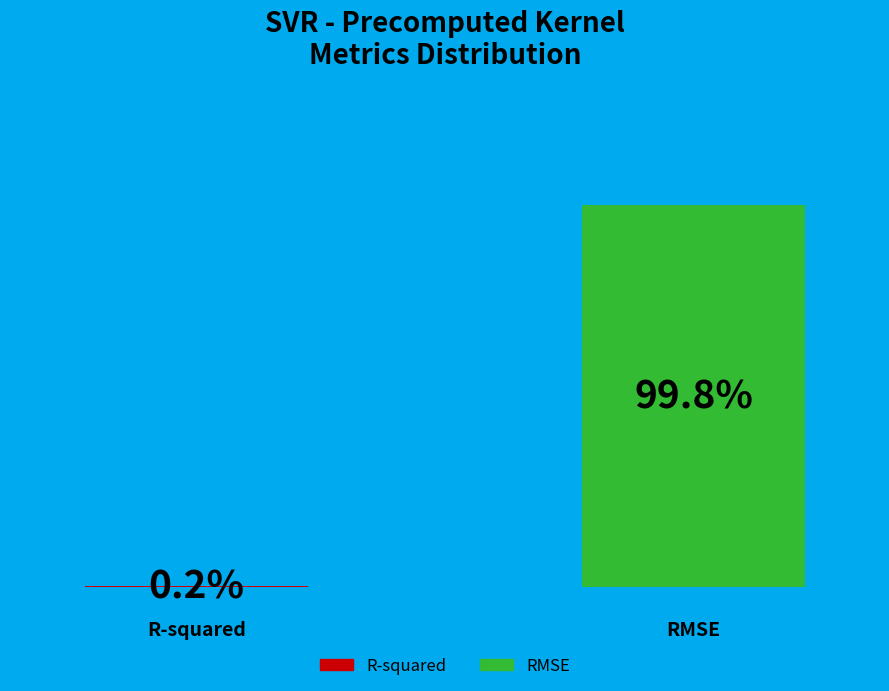

Are the bars grouped side by side (vs. stacked)?

Yes